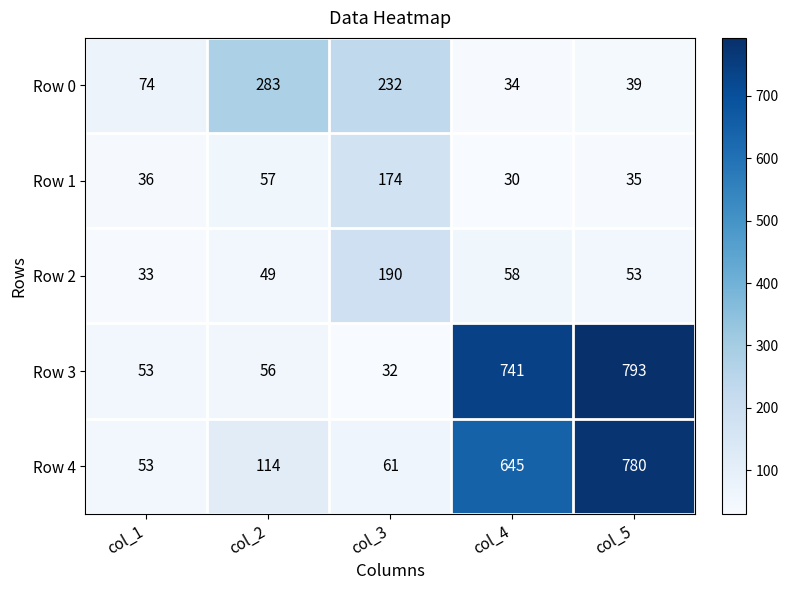

What is the minimum value for Row 3?

32